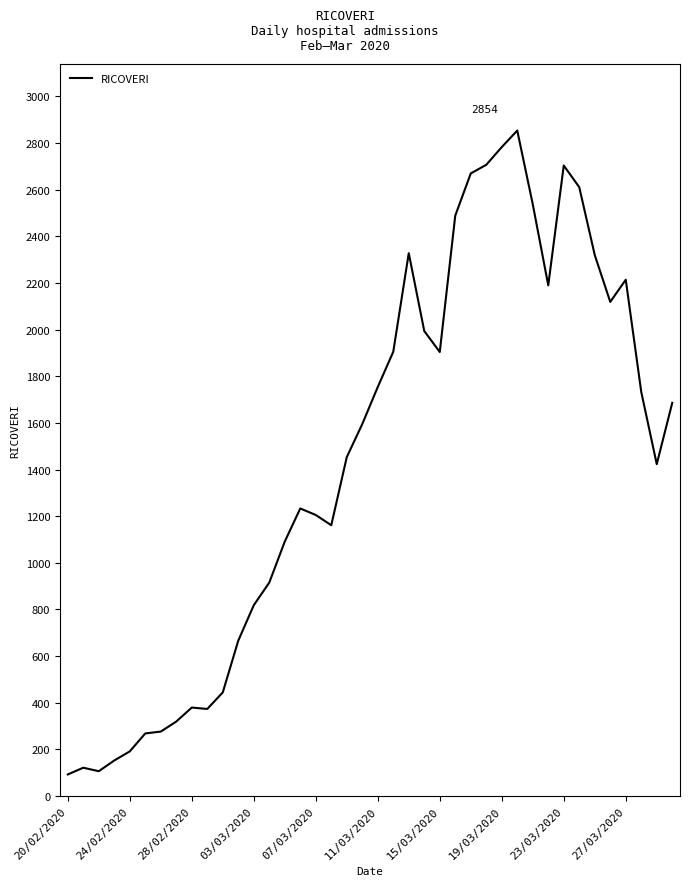

What is the maximum value shown in the chart?

2854